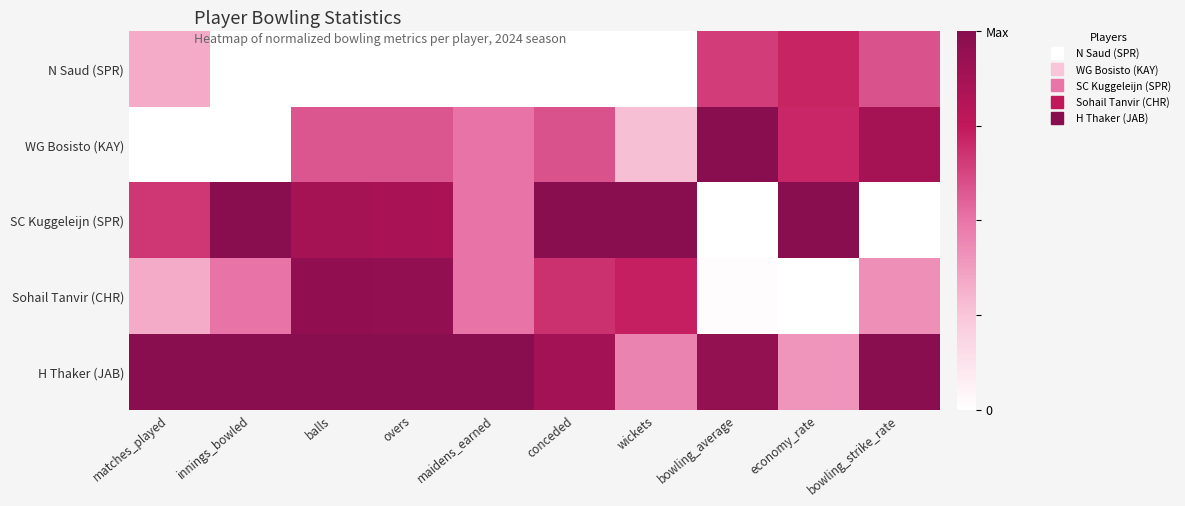

List the series in order of their peak value, highest first.

WG Bosisto (KAY), SC Kuggeleijn (SPR), H Thaker (JAB), Sohail Tanvir (CHR), N Saud (SPR)